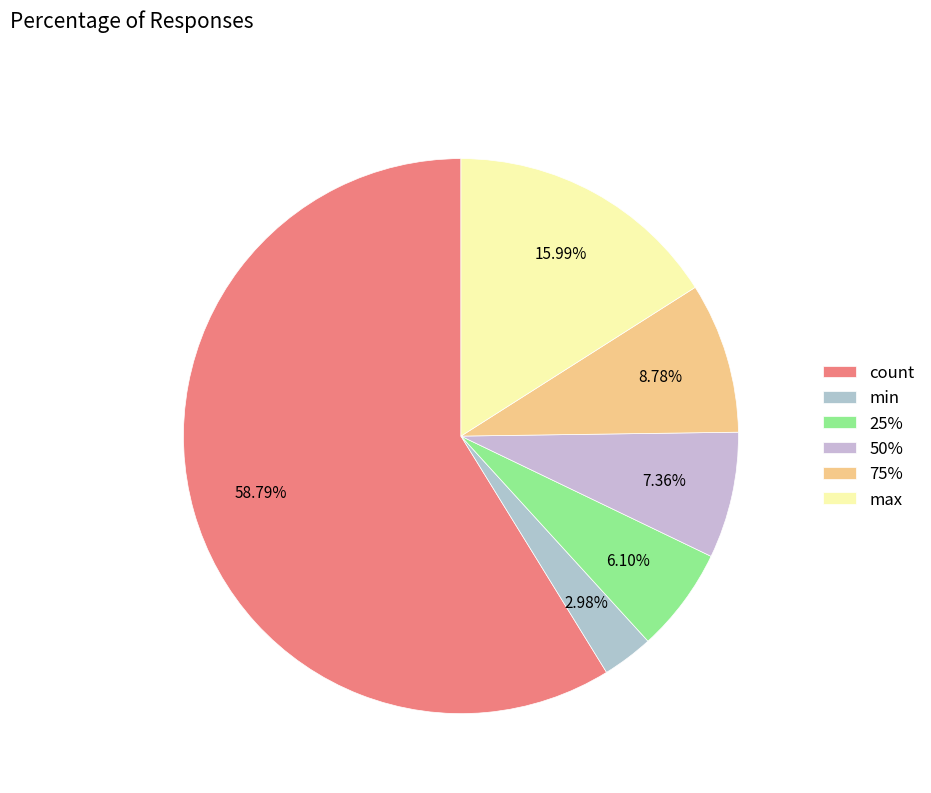

Which slice is the largest?

count